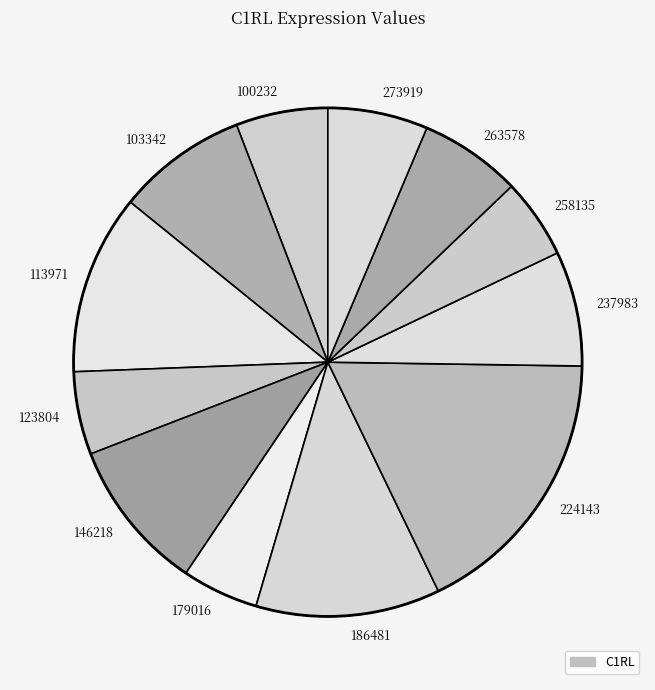

Do 224143 and 113971 together represent more than half of the pie?

No